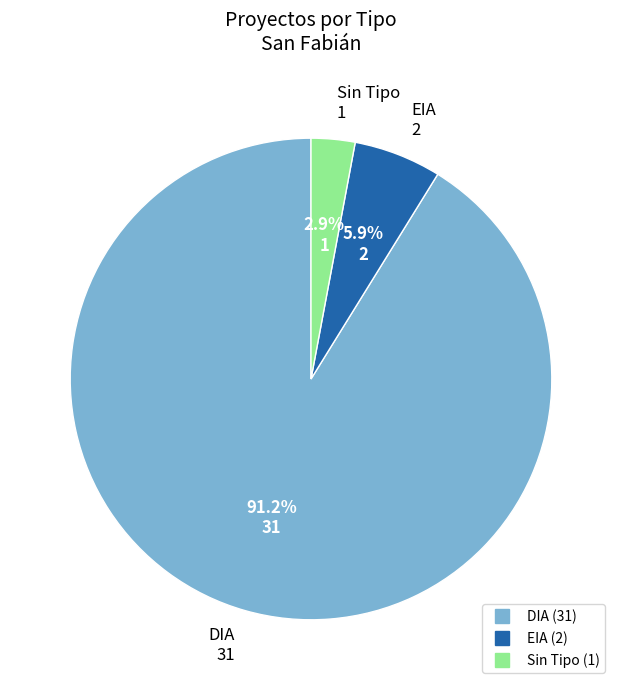

Is there a majority slice in this chart?

Yes